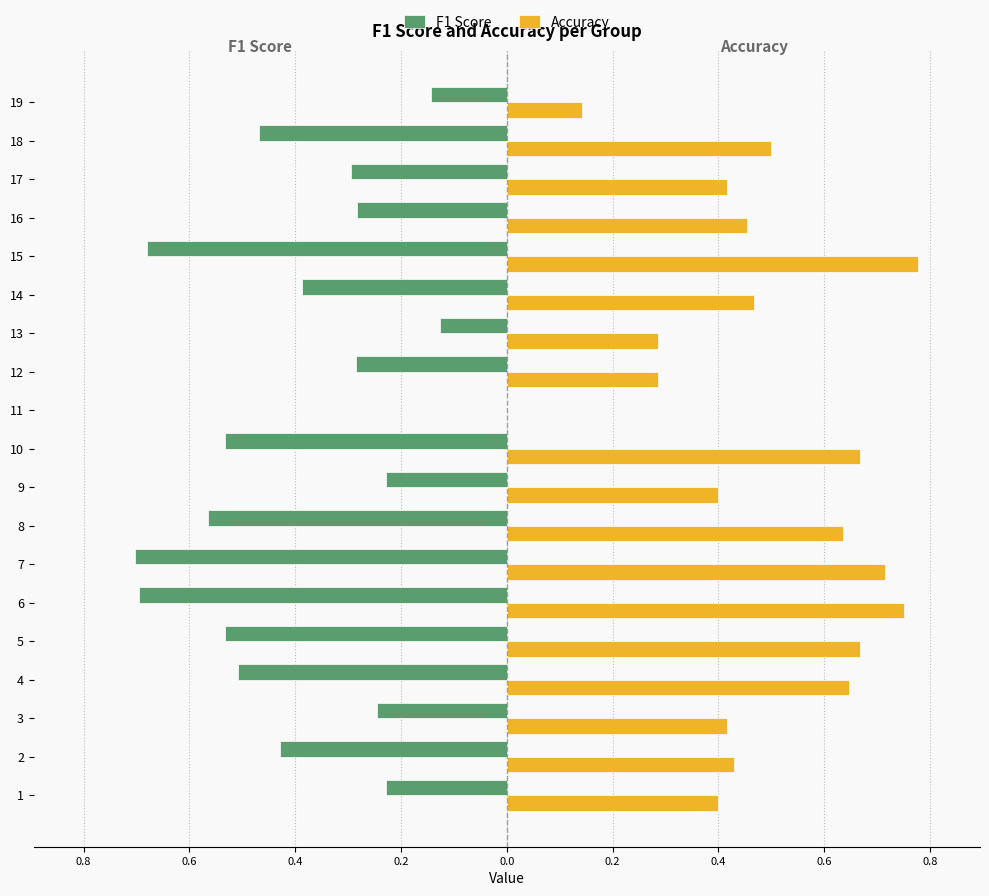

What are all the series names shown in the legend?

F1 Score, Accuracy